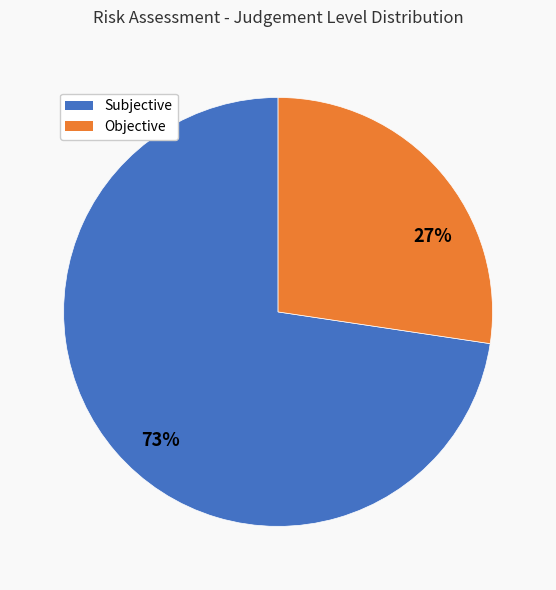

How many slices are in this pie chart?

2